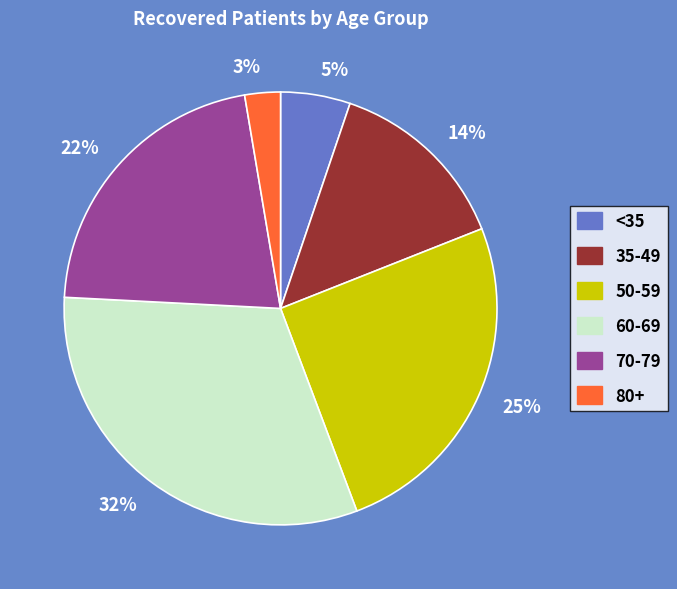

To the nearest percent, what is the average slice percentage?

17%